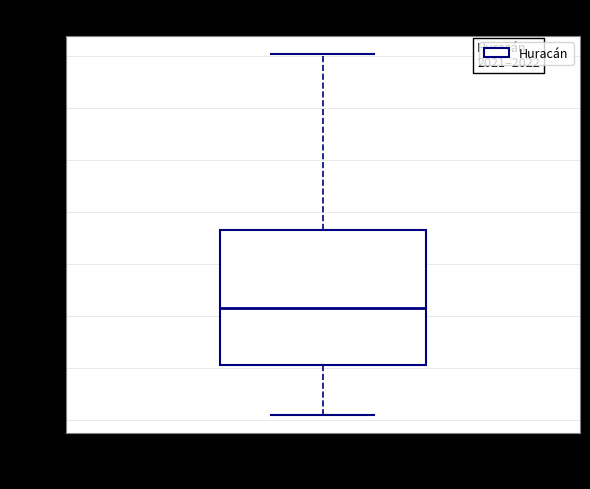

Where is the upper edge of the box for Huracán on the y-axis? The values are not printed on the chart, so give them approximately, as read against the axis.

94